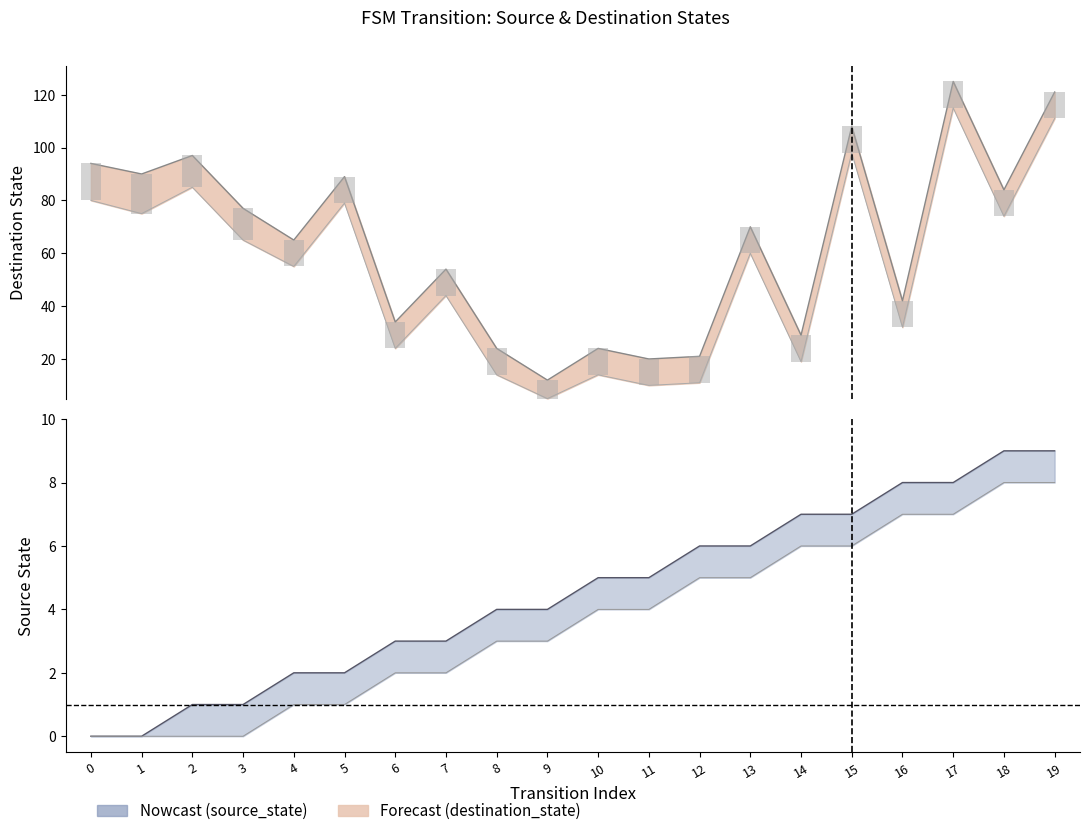

How many data points in source_state are above 5?

8